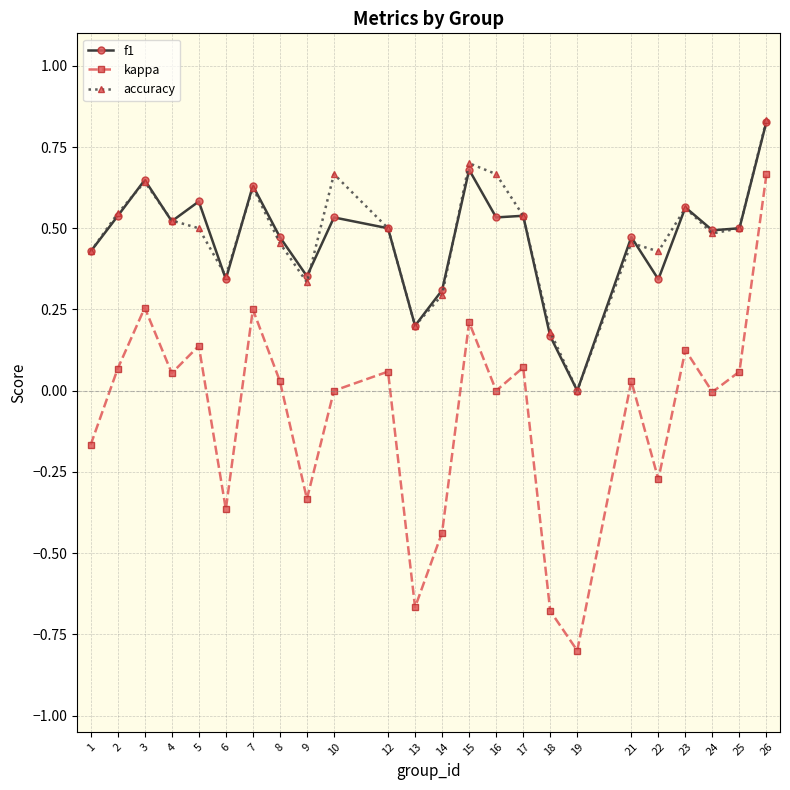

At which label does kappa first exceed 0?

2